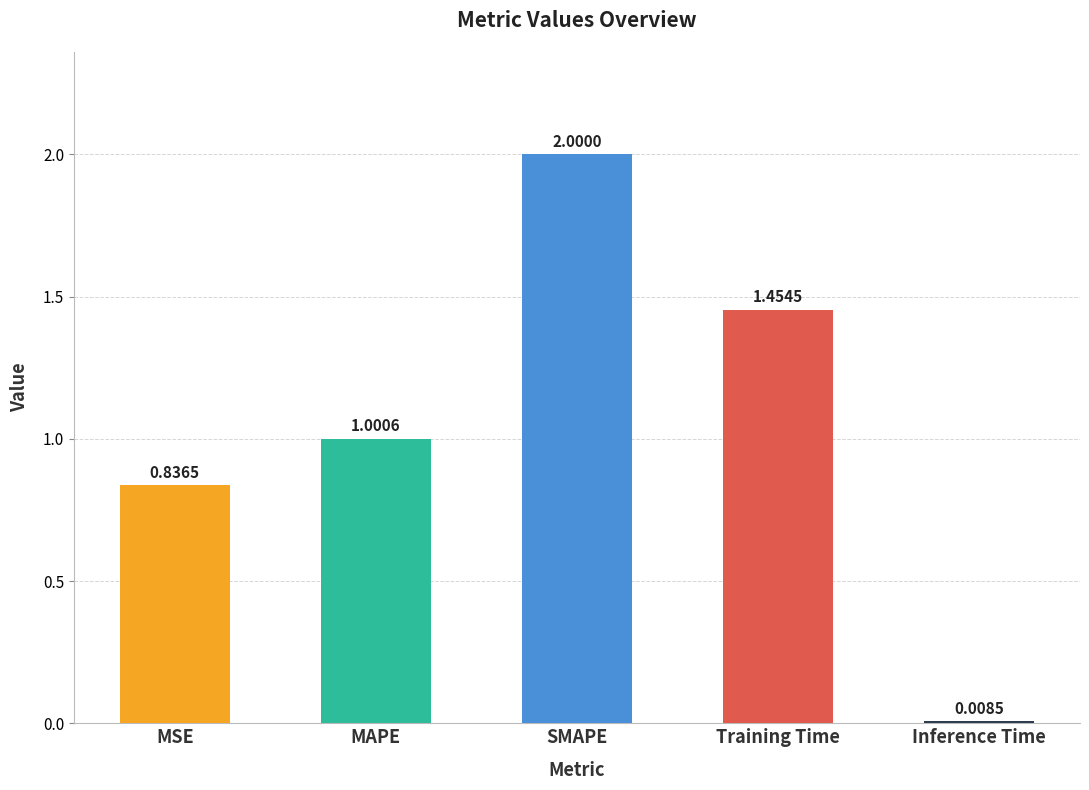

What is the sum of the values at Inference Time and SMAPE?

2.0